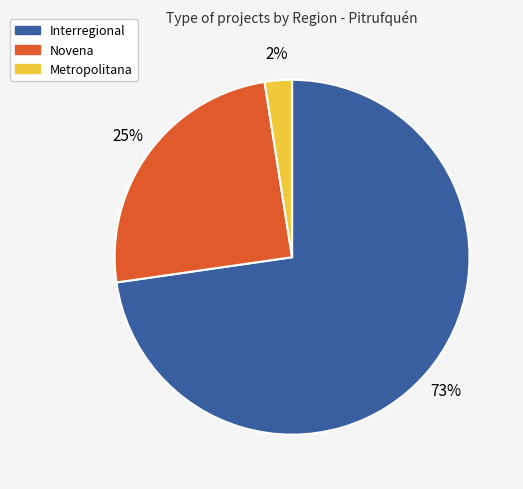

How many segments does this pie chart have?

3